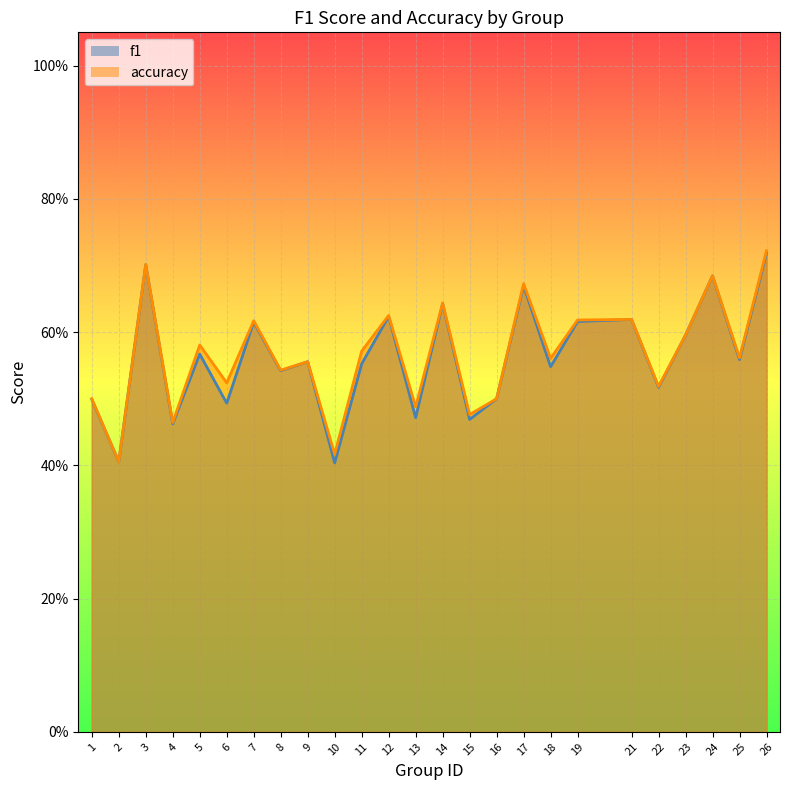

What is the difference between the accuracy values at 18 and 26?

0.2